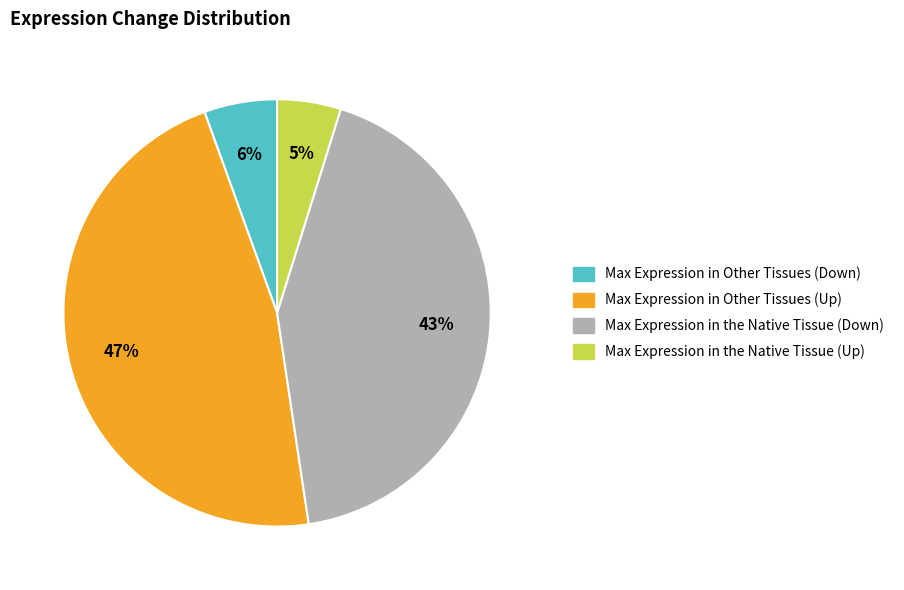

What is the smallest slice in the pie chart?

Max Expression in the Native Tissue (Up)